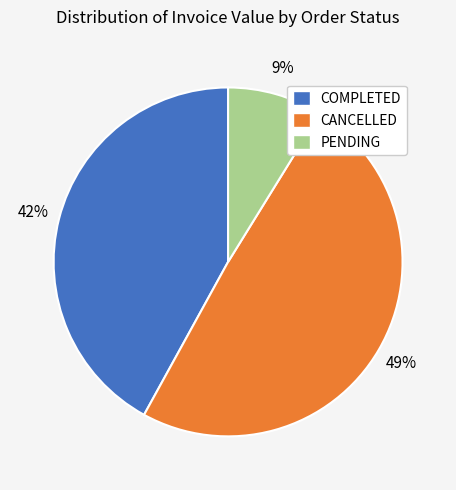

Combined, do COMPLETED and CANCELLED account for over 50%?

Yes